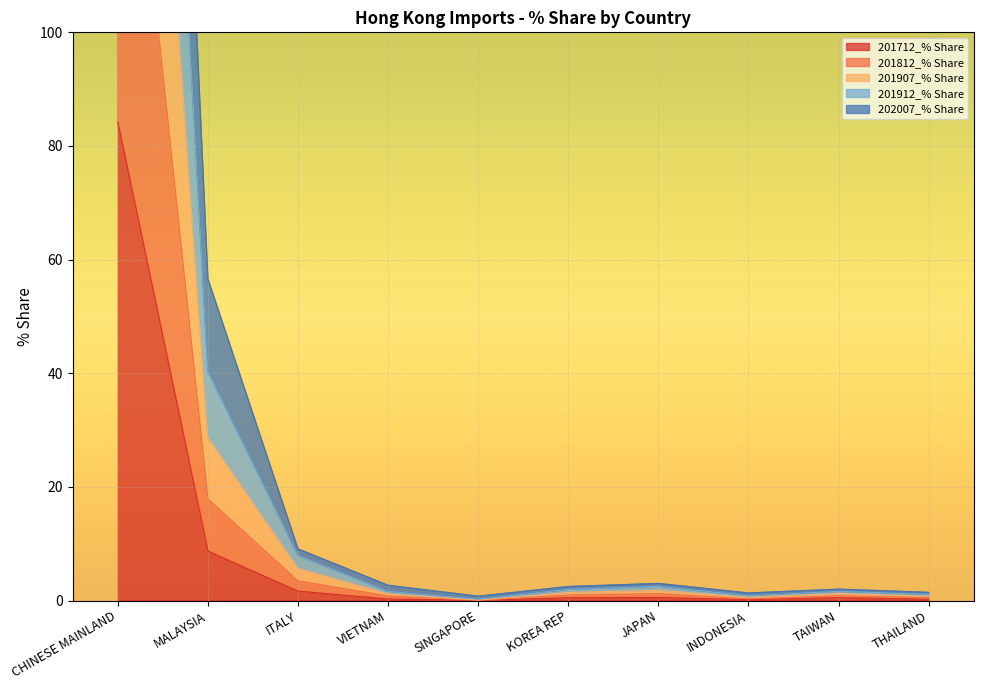

Which category has the highest value in the 201712_% Share series?

CHINESE MAINLAND